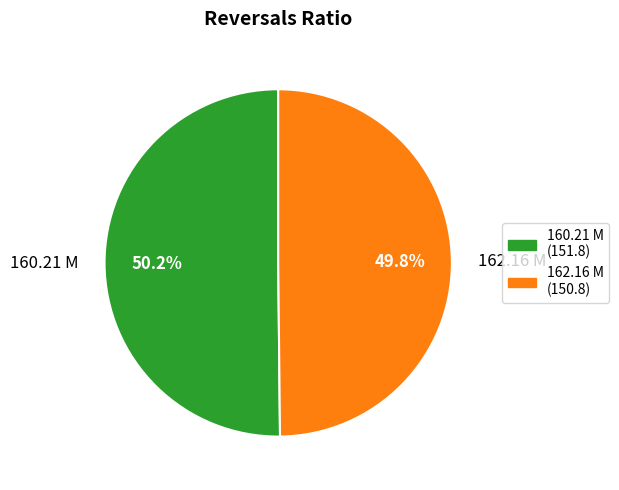

What percentage is the 160.21 M slice, to the nearest percent?

50%